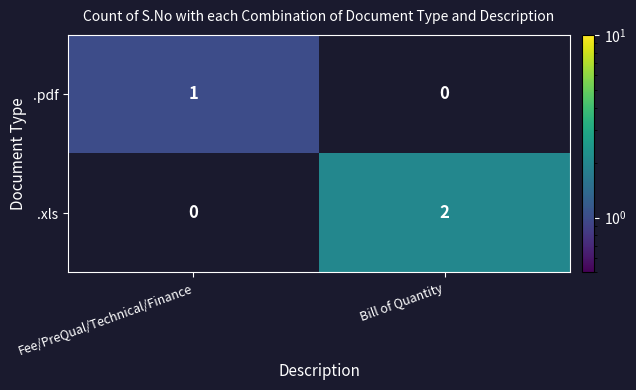

The .pdf series shows 2 at Fee/PreQual/Technical/Finance. True or false?

False